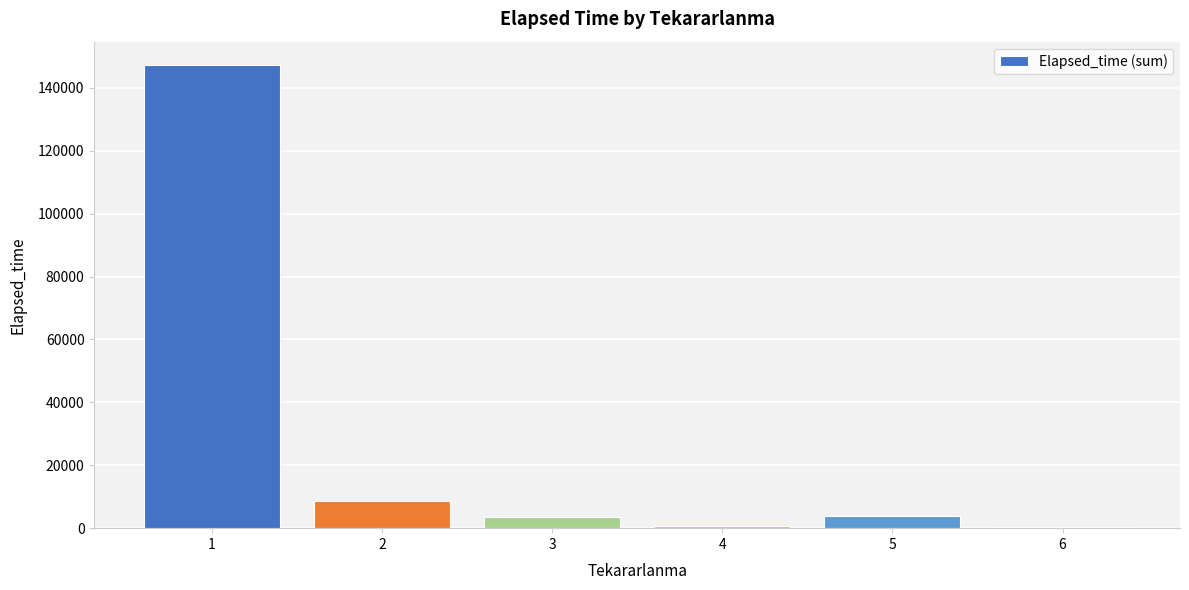

What is the change in value from 1 to 5?

-143345